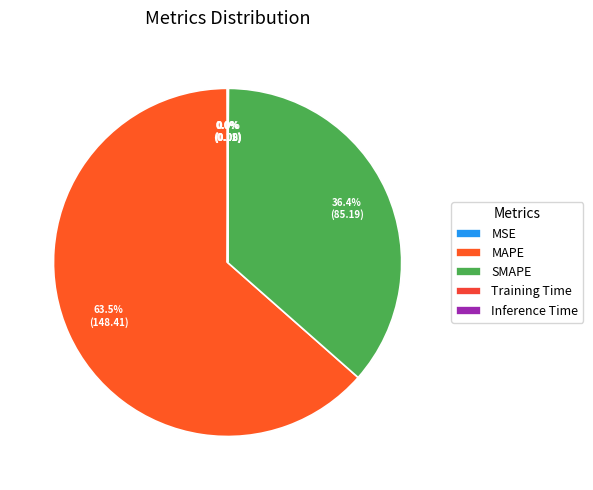

True or false: Training Time accounts for 12% of the total.

False